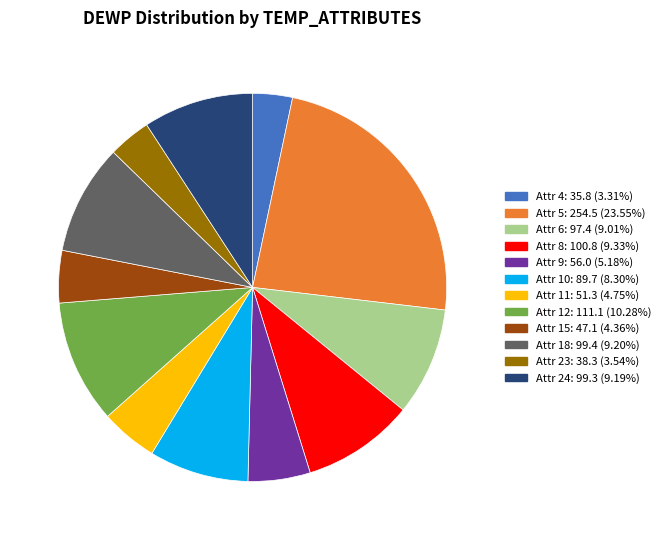

Does any single category account for the majority?

No